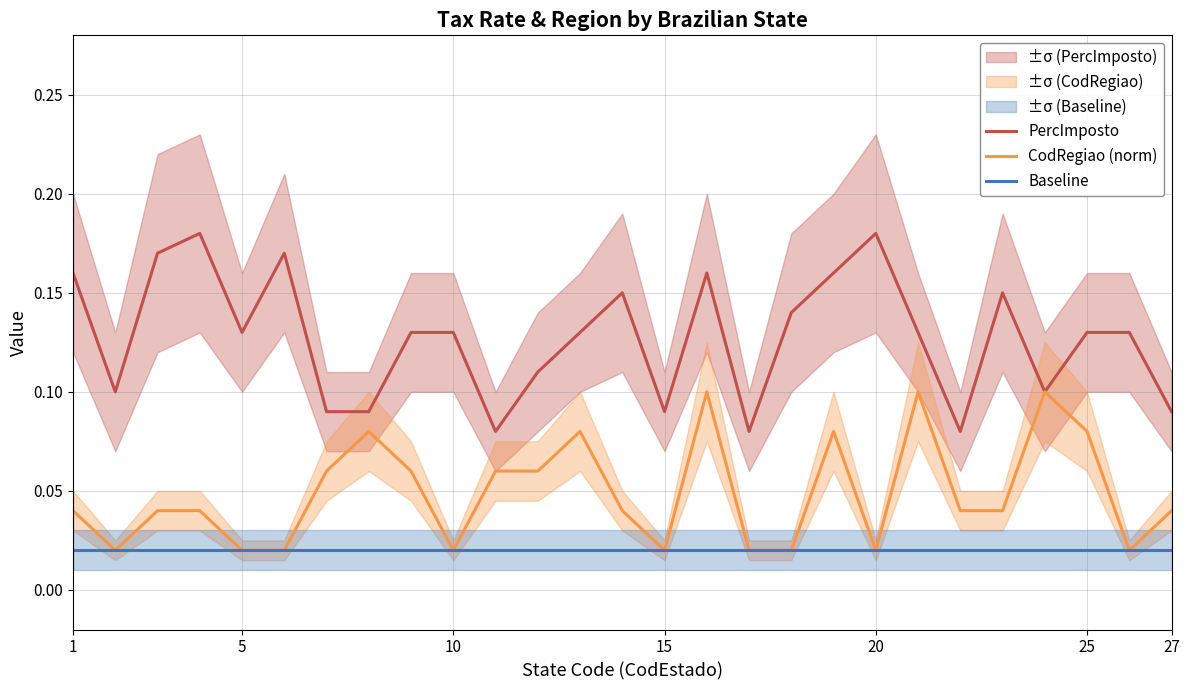

True or false: Baseline and PercImposto cross at least once.

False